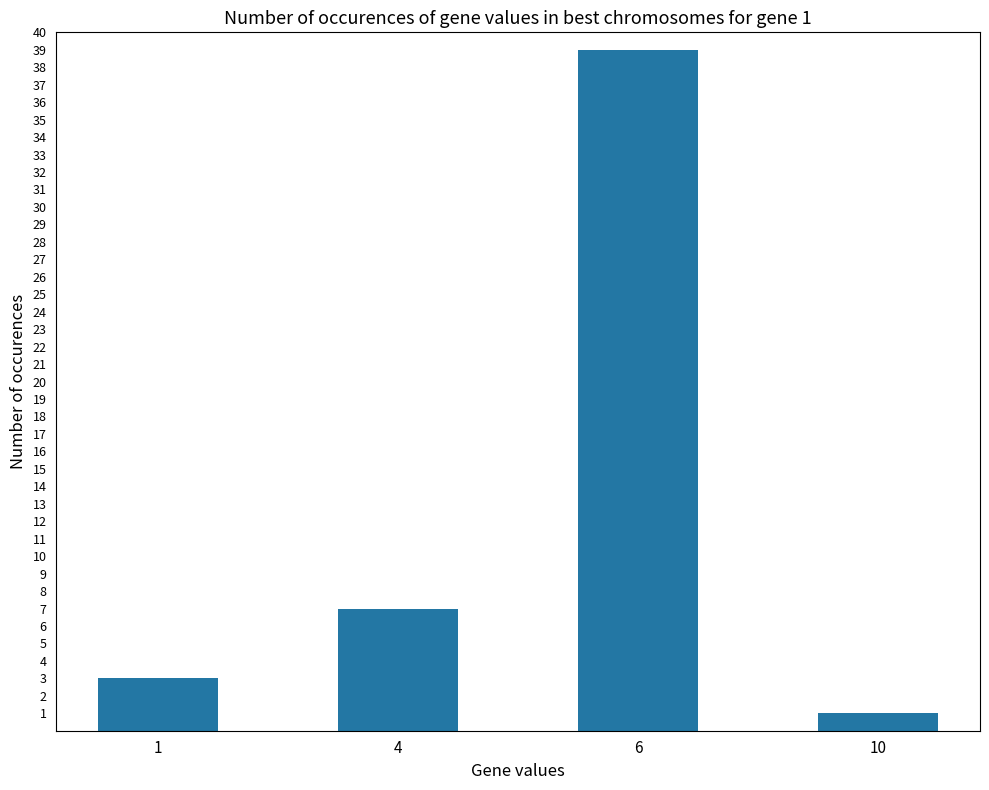

List the labels in order of value, largest first.

6, 4, 1, 10